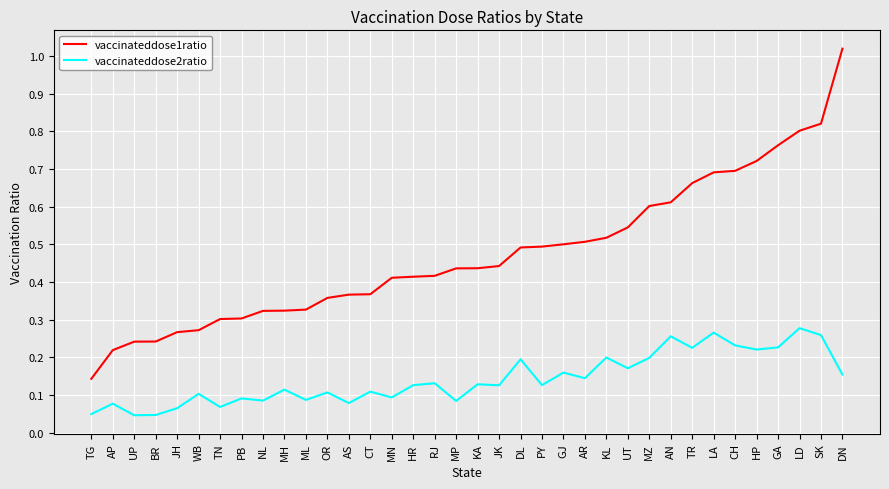

At TG, list the series in order from largest to smallest.

vaccinateddose1ratio, vaccinateddose2ratio